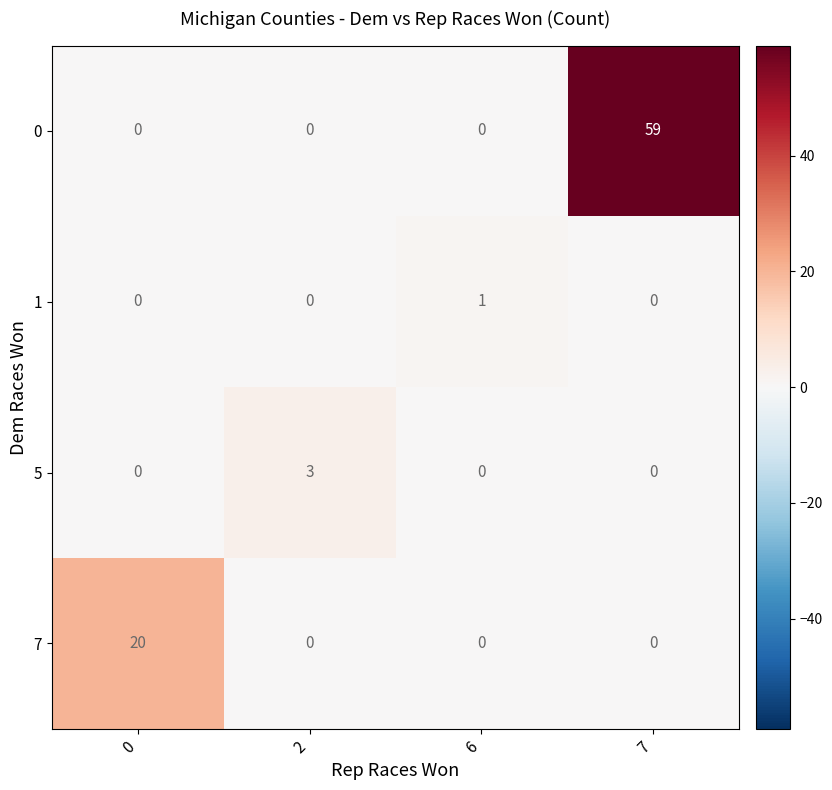

What is the spread (max minus min) of values at 2?

3